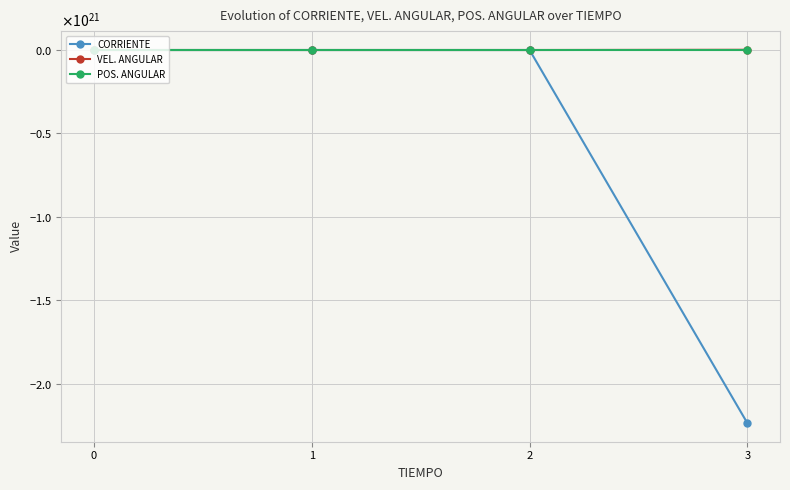

At how many categories does at least one series exceed -1882053203501970358272?

4